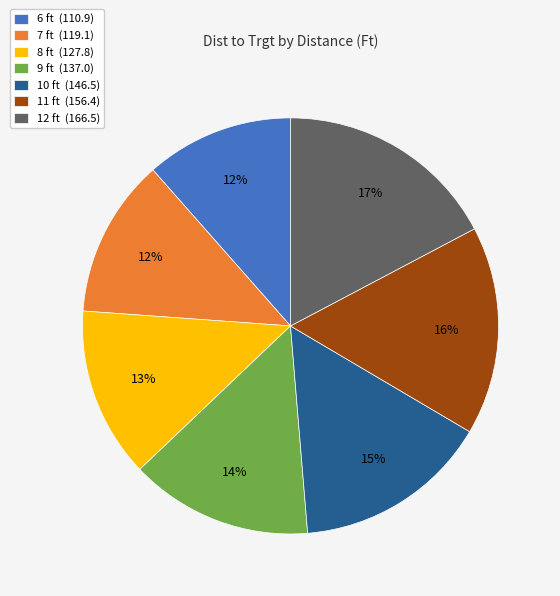

To the nearest percent, what is the difference between the 8 ft (127.8) and 9 ft (137.0) slice percentages?

1%